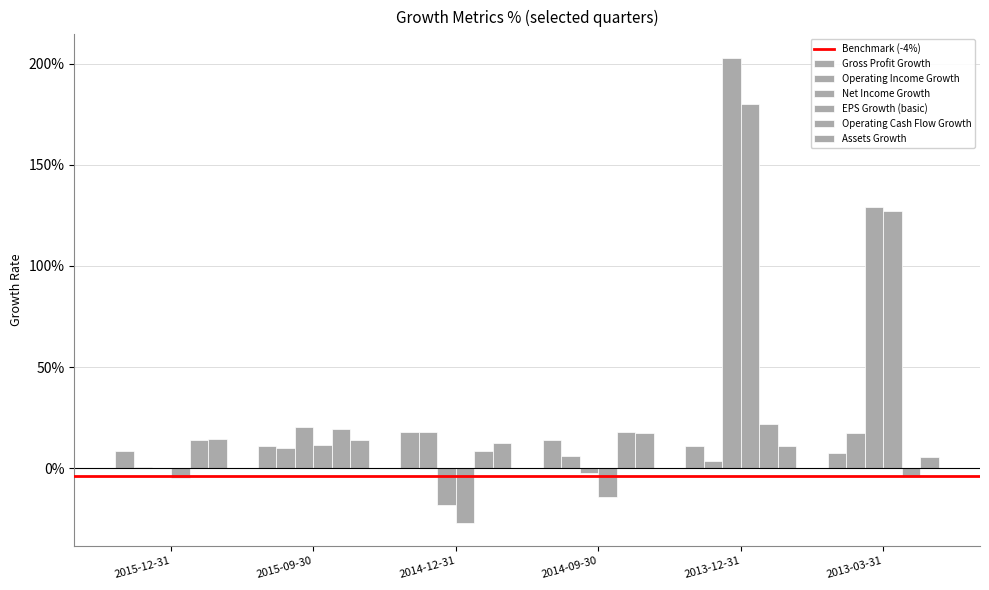

What is the average value of the Gross Profit Growth series?

0.1